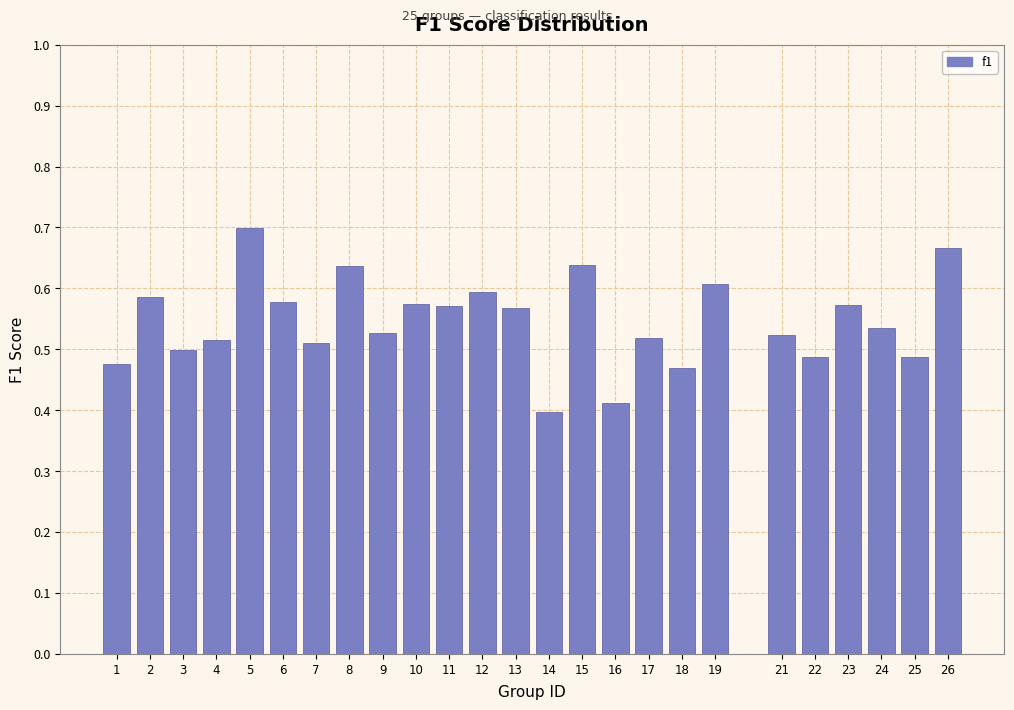

Between 25 and 5, which is larger?

5